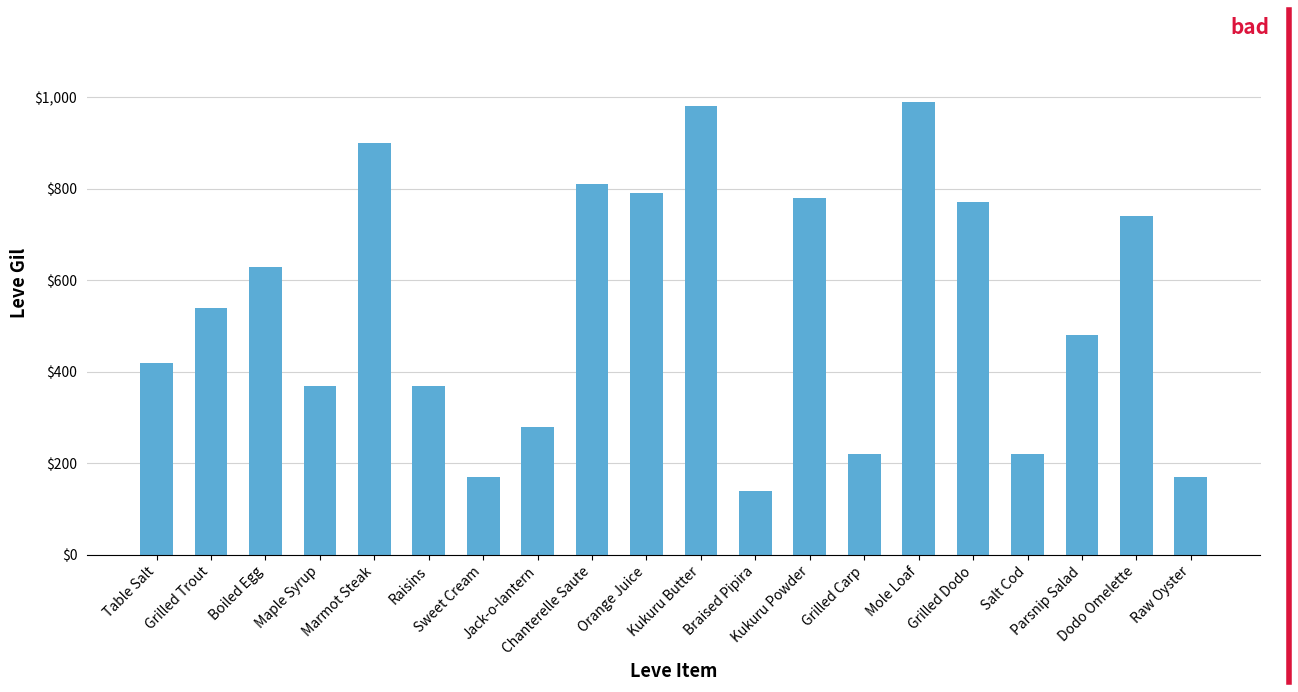

What is the difference between the maximum and second lowest values?

820